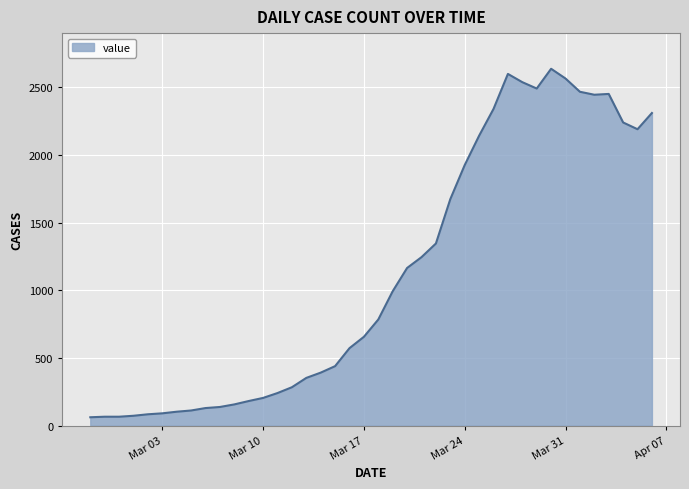

What is the greatest value displayed?

2638